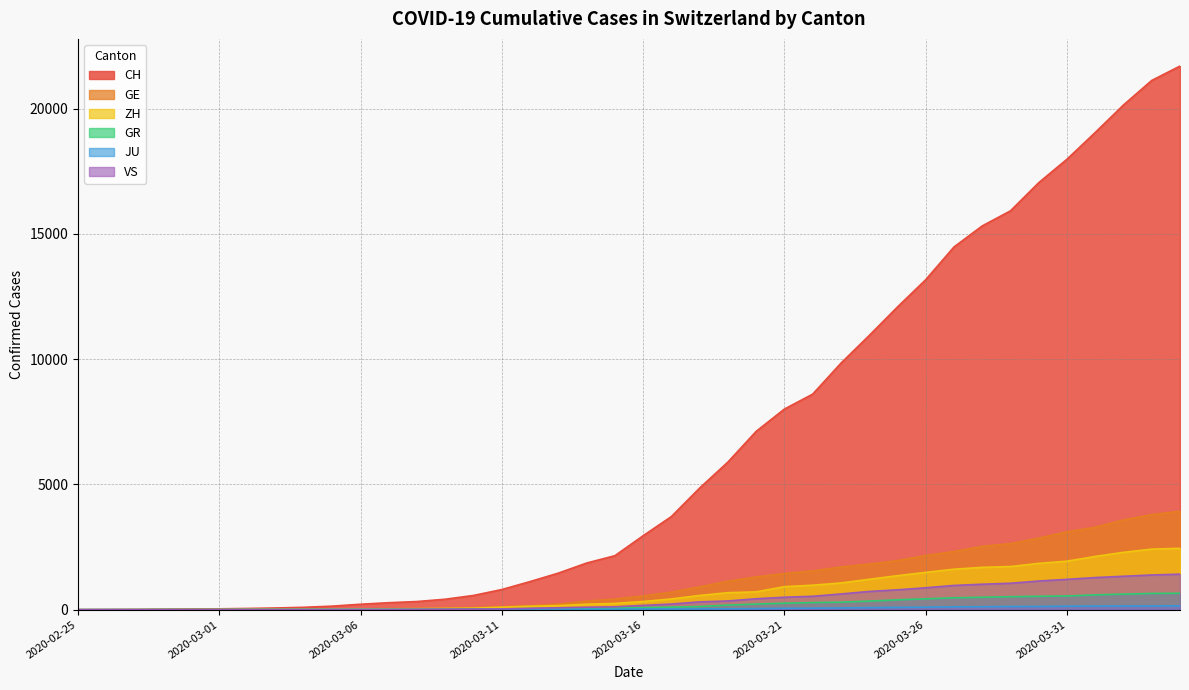

True or false: VS and ZH intersect in this chart.

False